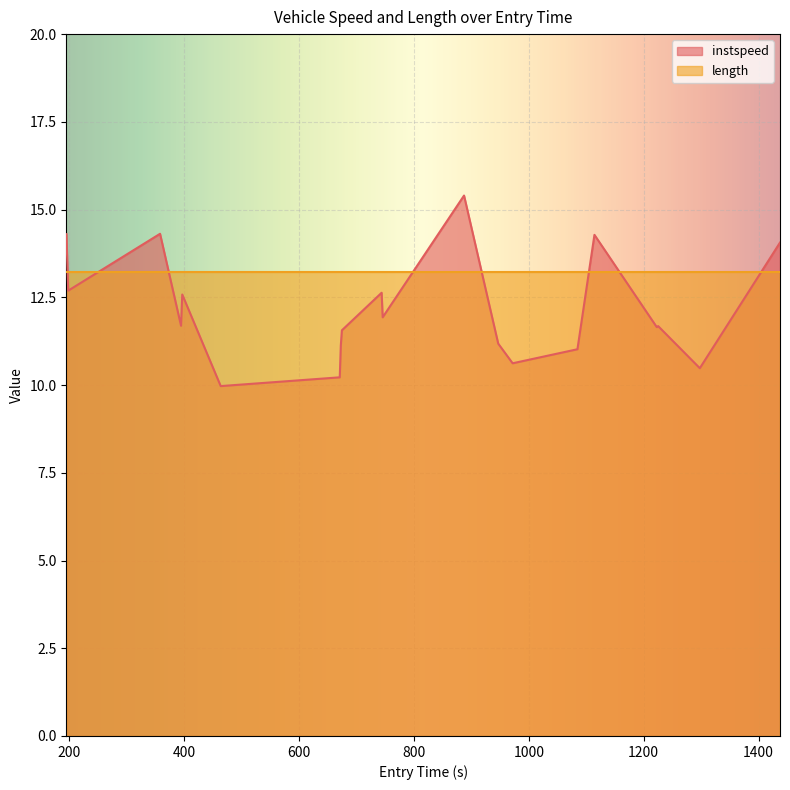

What is the difference between the maximum and minimum values in the instspeed series?

5.4